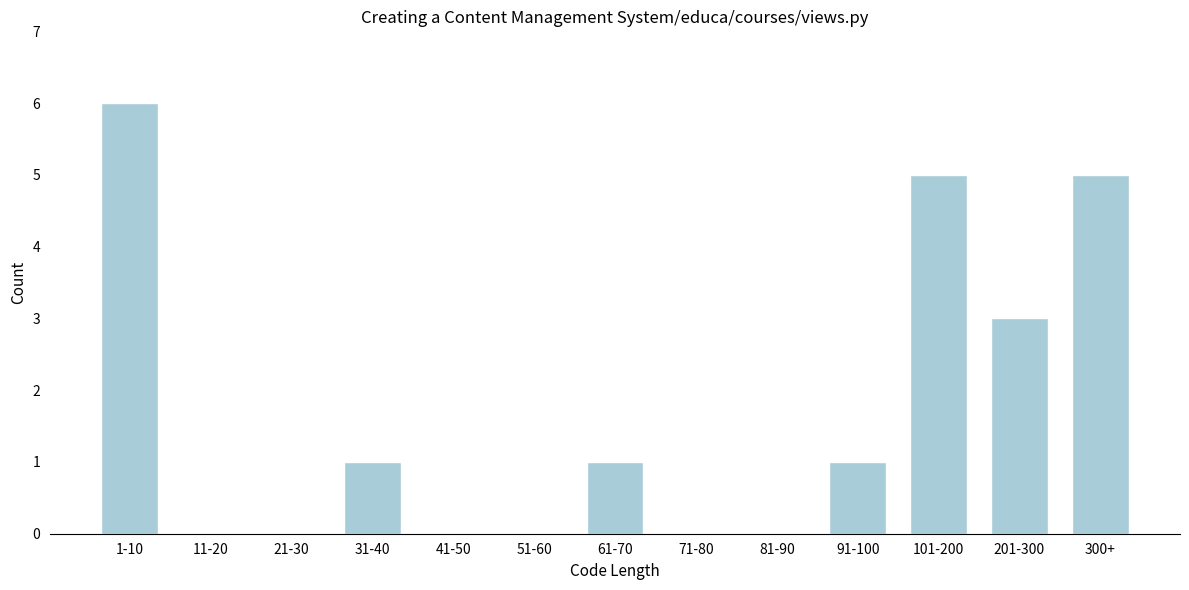

Reading right to left, list all the values displayed in this chart.

300+=5	201-300=3	101-200=5	91-100=1	81-90=0	71-80=0	61-70=1	51-60=0	41-50=0	31-40=1	21-30=0	11-20=0	1-10=6